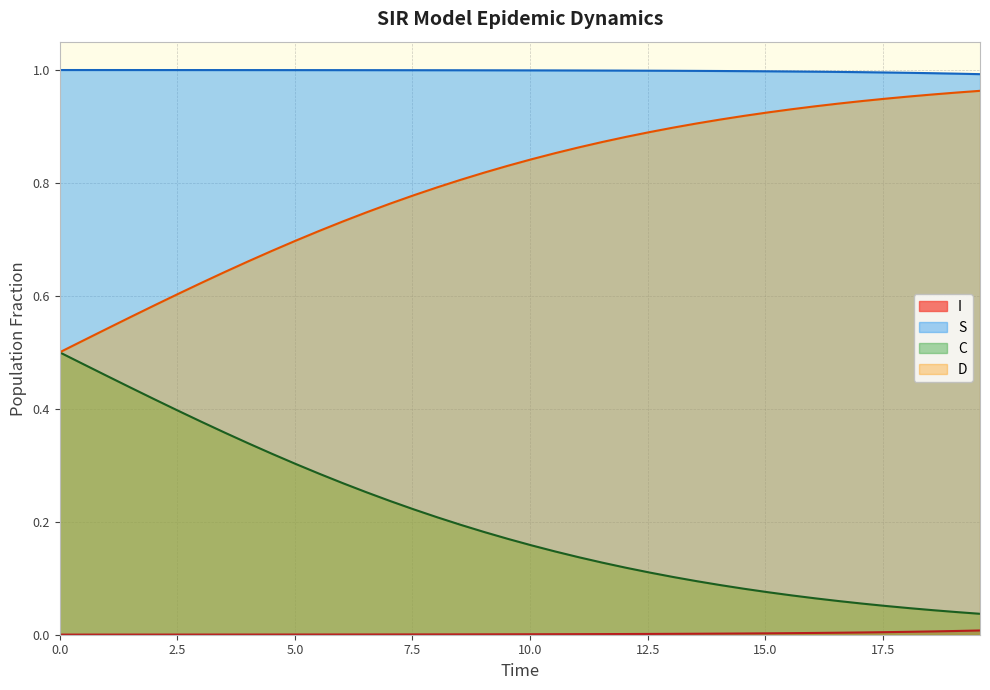

True or false: S and D intersect in this chart.

False